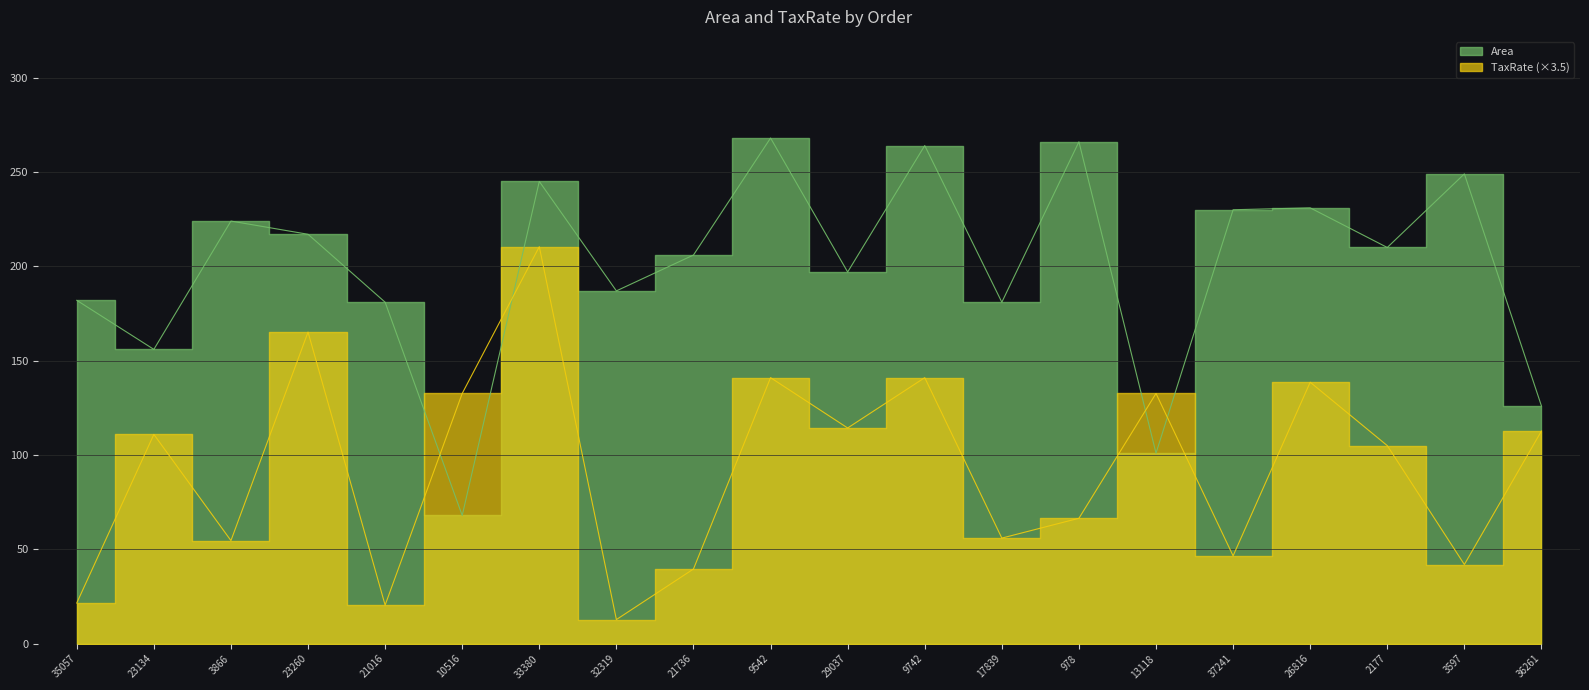

At which label does Area reach its peak?

9542